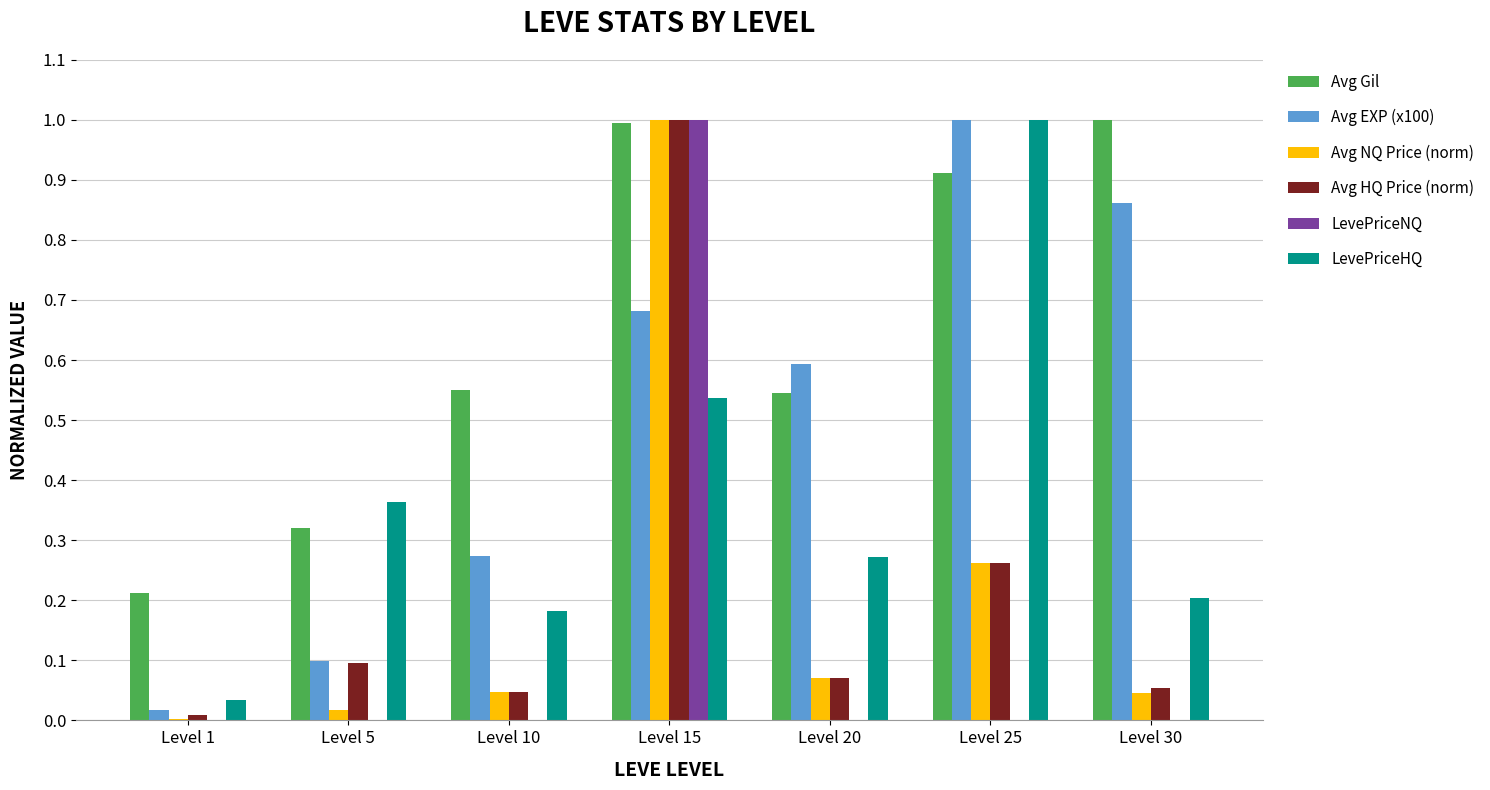

Which category has the highest value in the Avg HQ Price (norm) series?

Level 15